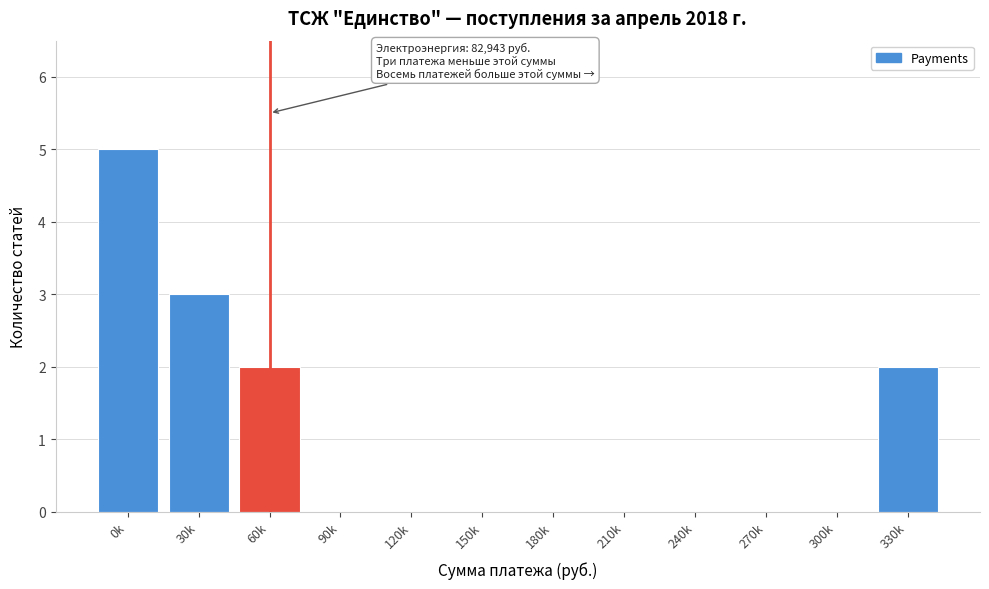

Reading right to left, extract all data points from this chart.

330k=2	300k=0	270k=0	240k=0	210k=0	180k=0	150k=0	120k=0	90k=0	60k=2	30k=3	0k=5